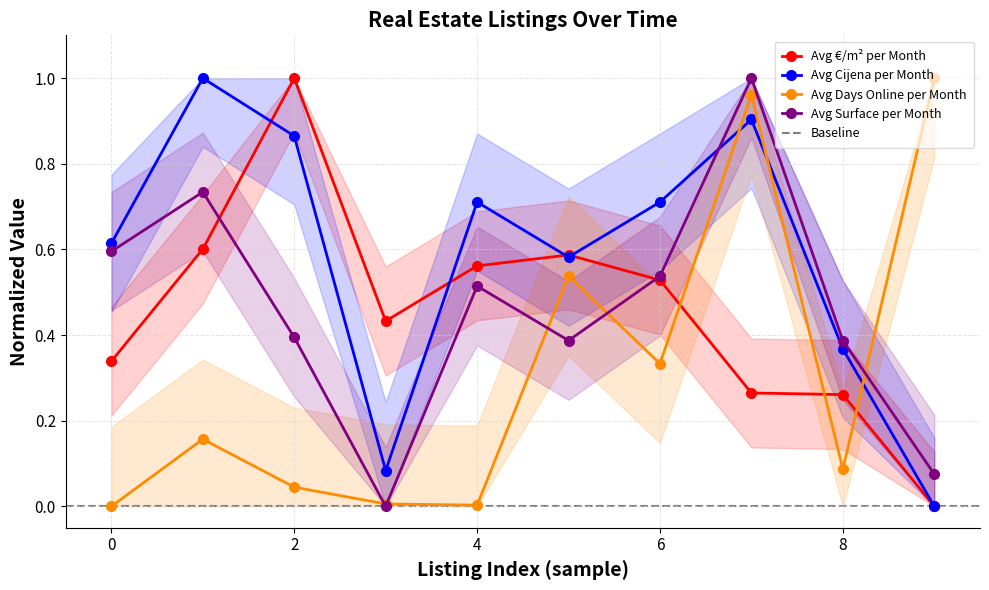

True or false: Avg Cijena per Month has a value of 0.9 at 7.

True